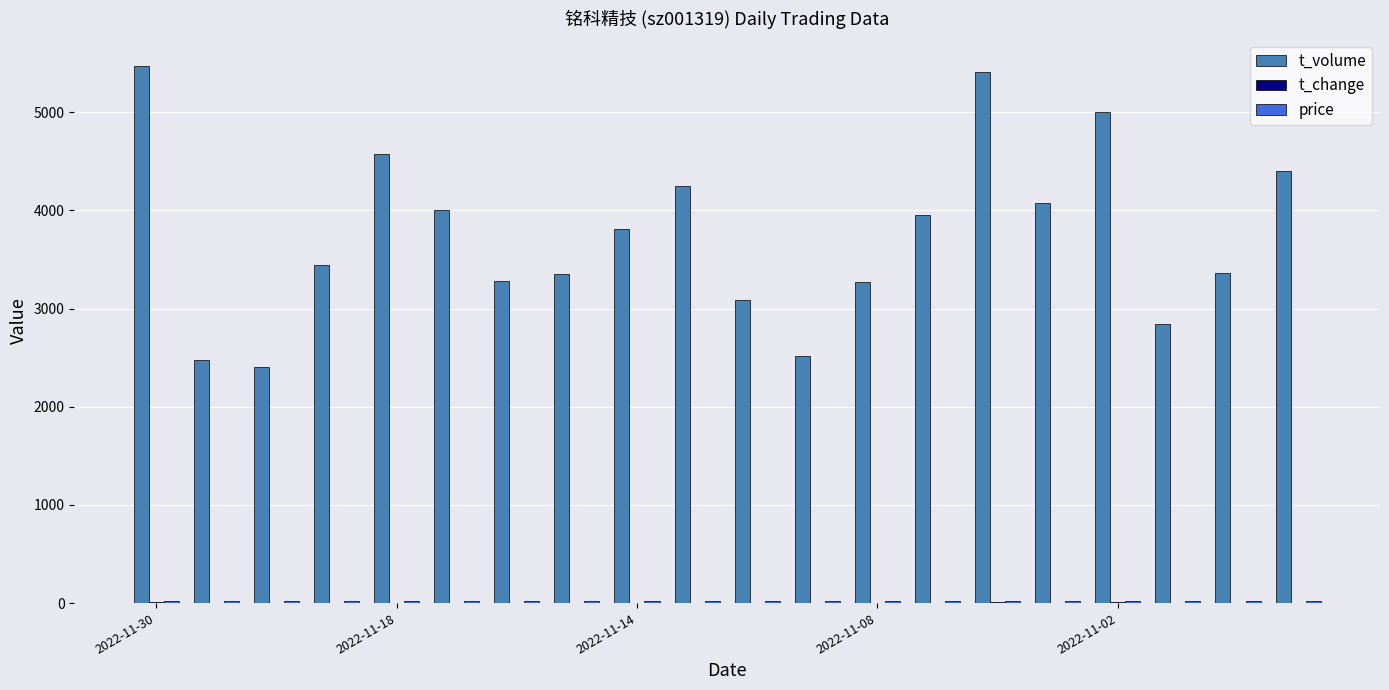

What is the sum of all t_volume values?

74998.0